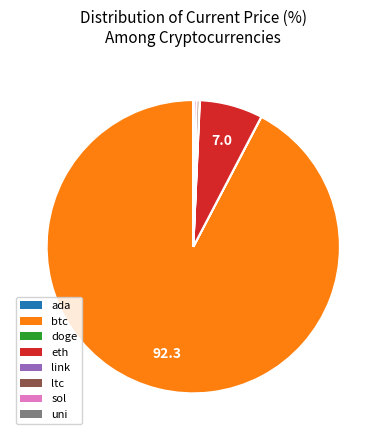

True or false: ltc accounts for 7% of the total.

False